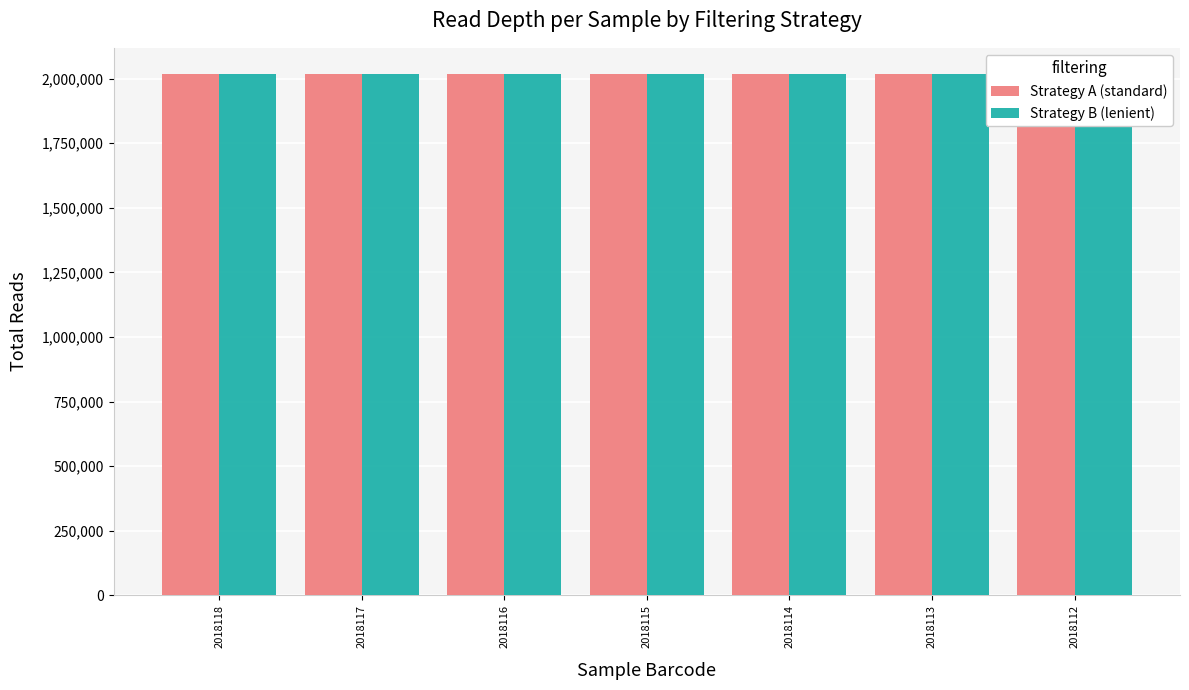

What are all the series names shown in the legend?

Strategy A (standard), Strategy B (lenient)